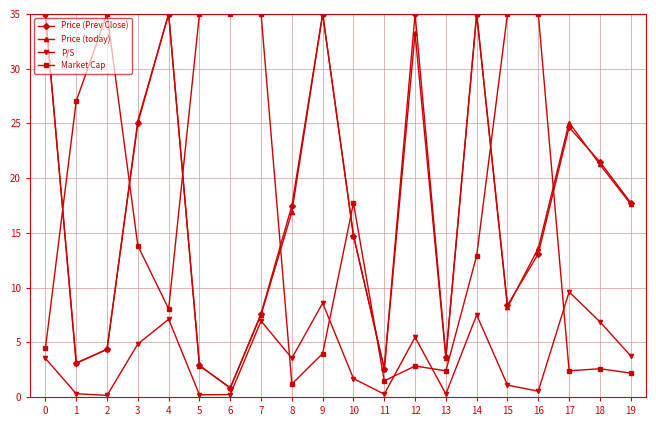

How many values in the Price (today) series are below 16?

10